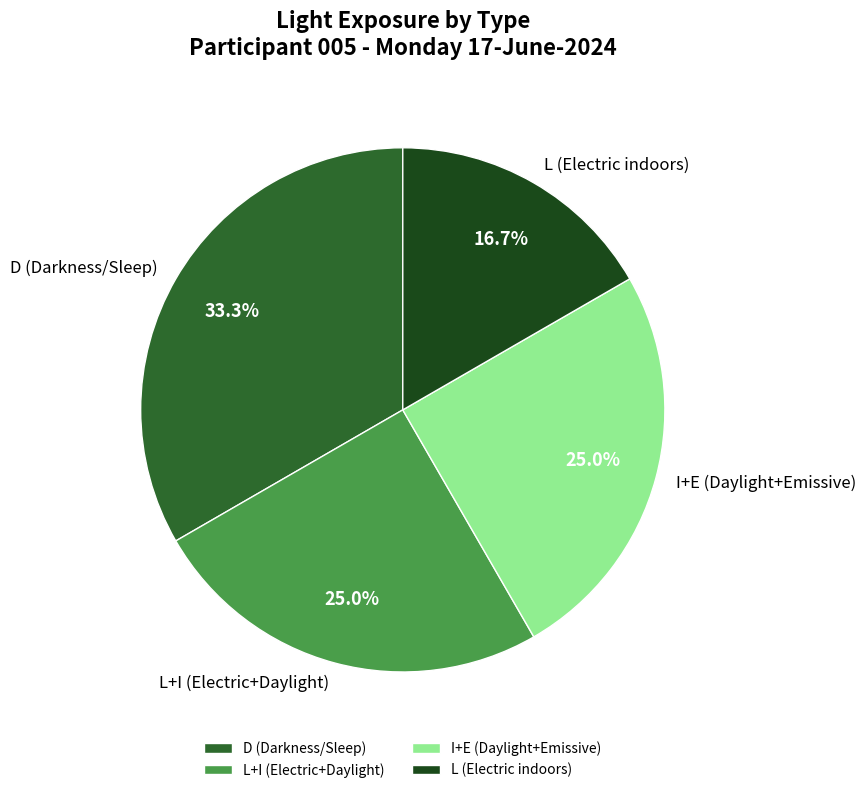

Does any single category account for the majority?

No